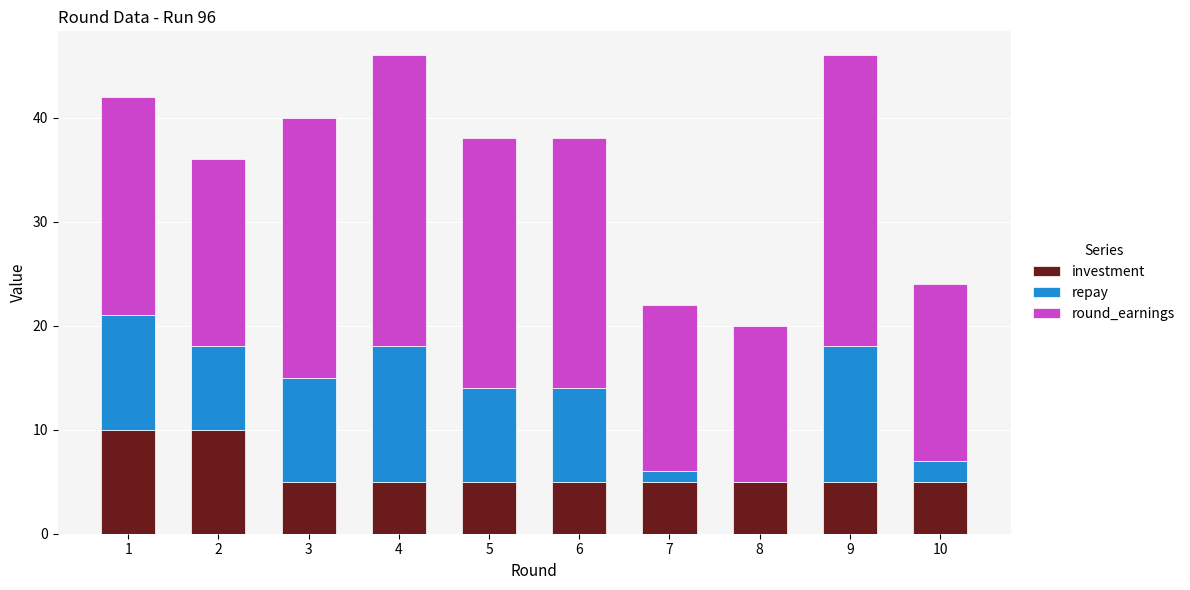

The value of investment at 10 is 5. True or false?

True